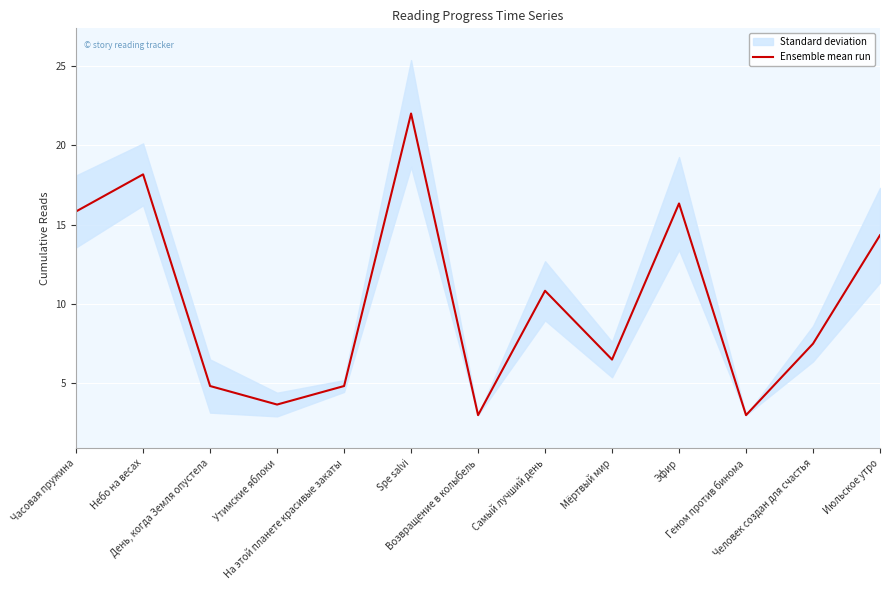

Rank the categories by value from highest to lowest.

Spe salvi, Небо на весах, Эфир, Часовая пружина, Июльское утро, Самый лучший день, Человек создан для счастья, Мёртвый мир, День, когда Земля опустела, На этой планете красивые закаты, Утимские яблоки, Возвращение в колыбель, Геном против бинома